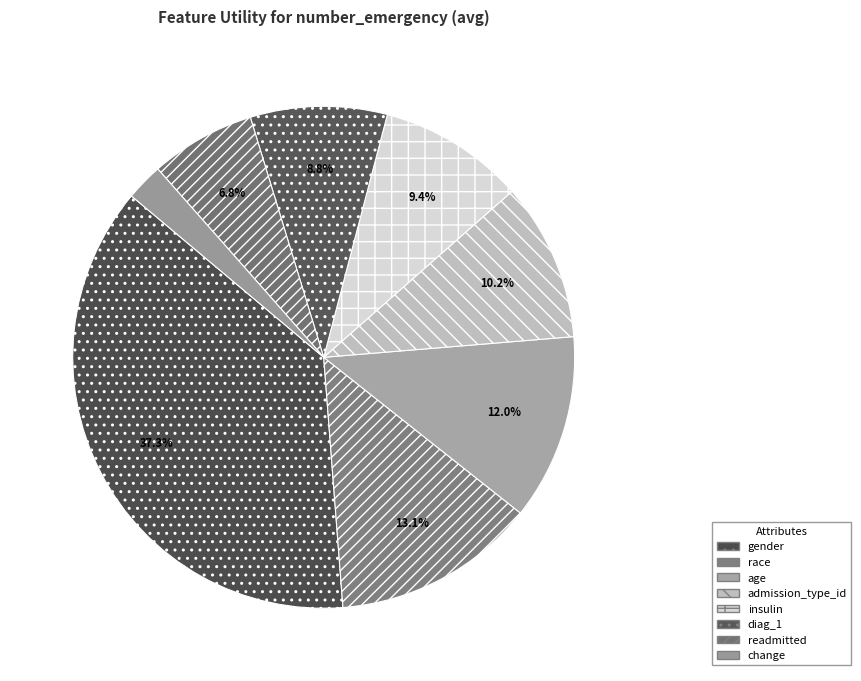

To the nearest percent, what is the average slice percentage?

12%